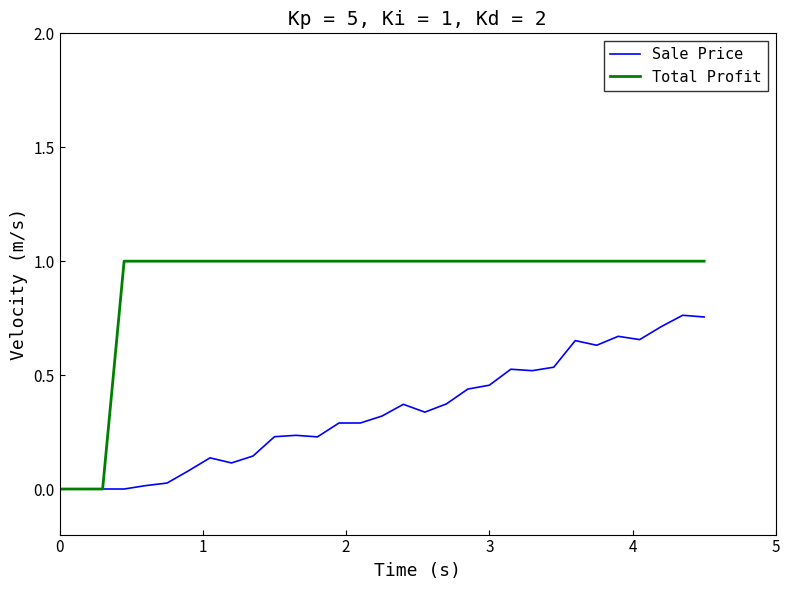

What is the greatest value displayed?

1.0